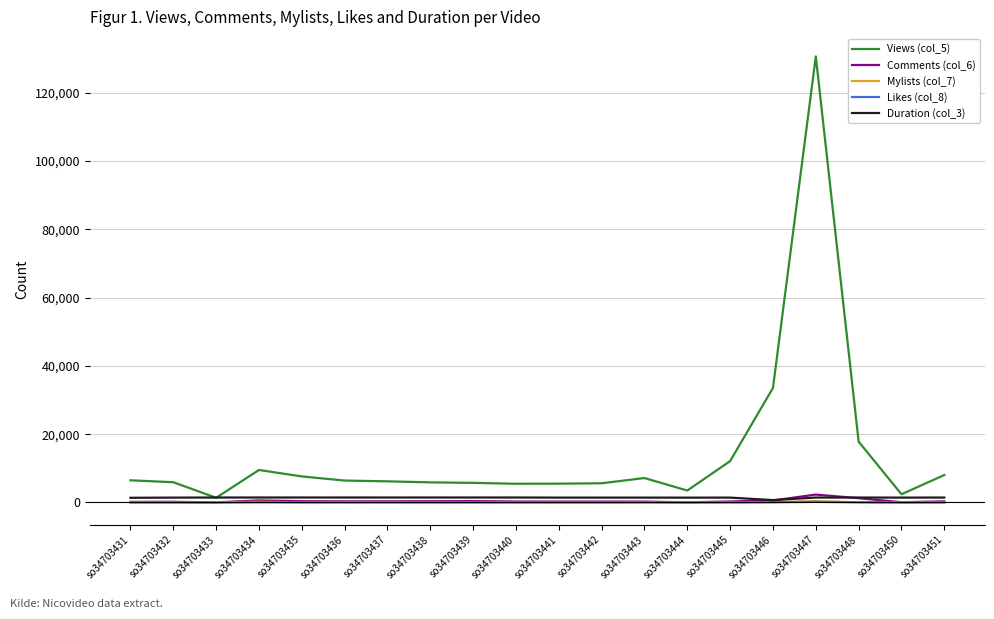

What are all the series names shown in the legend?

Views (col_5), Comments (col_6), Mylists (col_7), Likes (col_8), Duration (col_3)